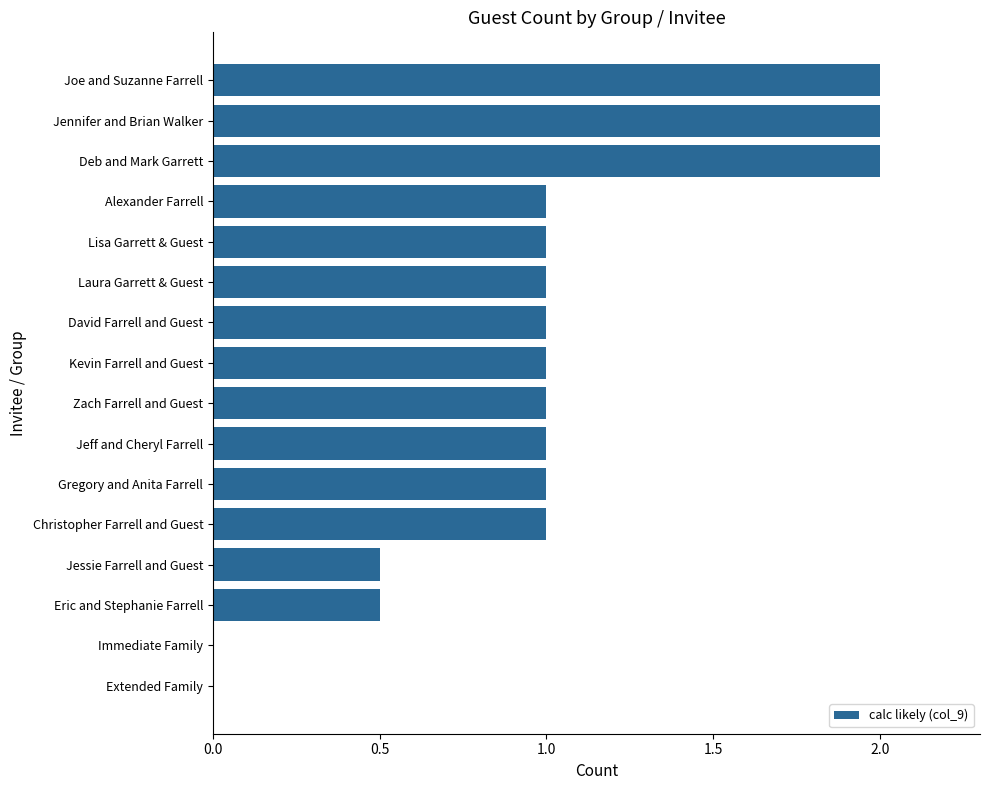

How many categories are shown in the chart?

16